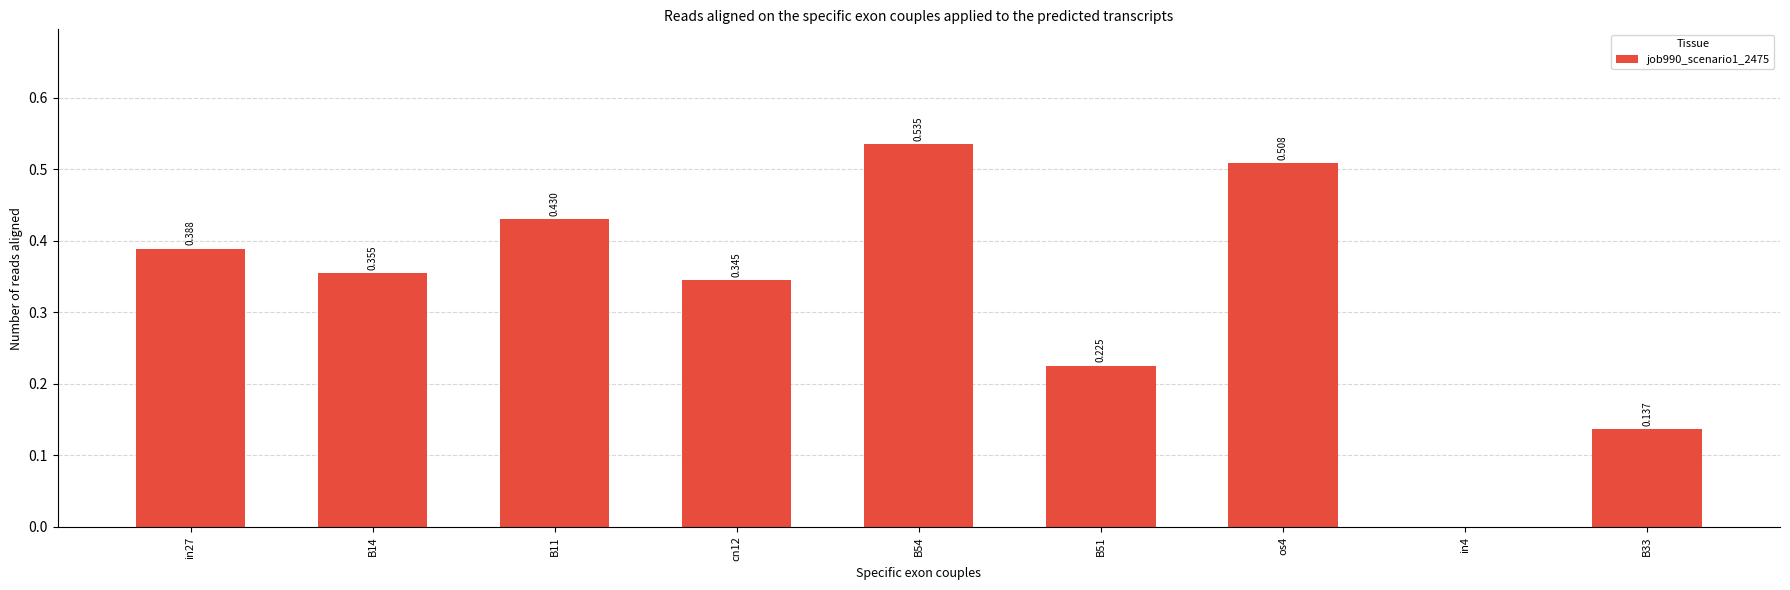

How many positive values are there?

8